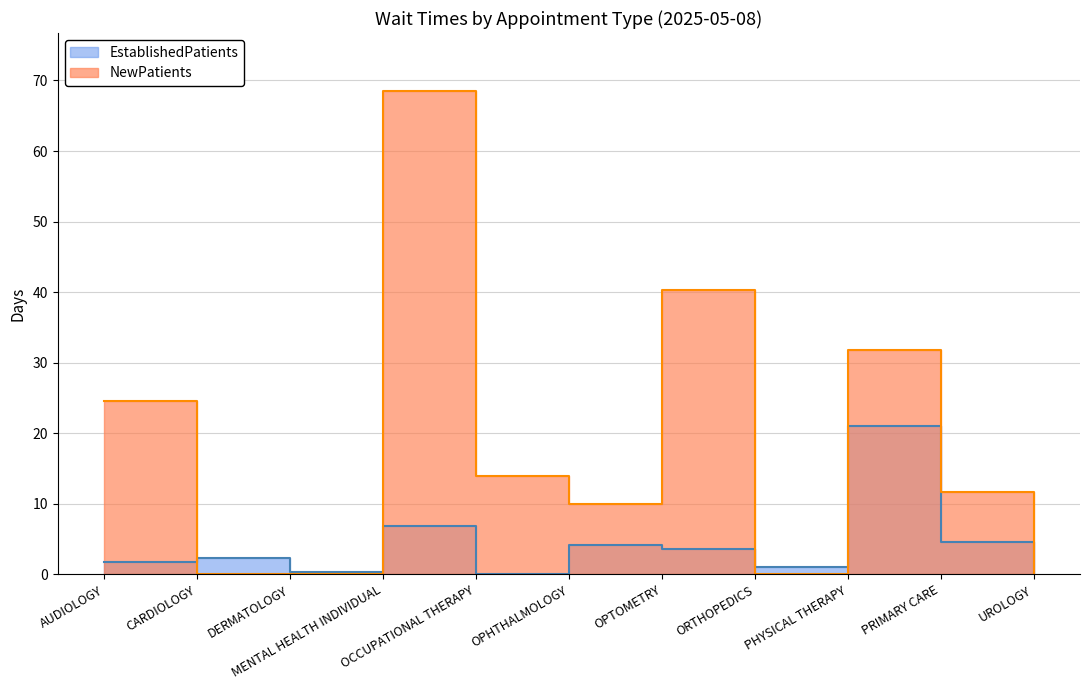

What are all the series names shown in the legend?

EstablishedPatients, NewPatients